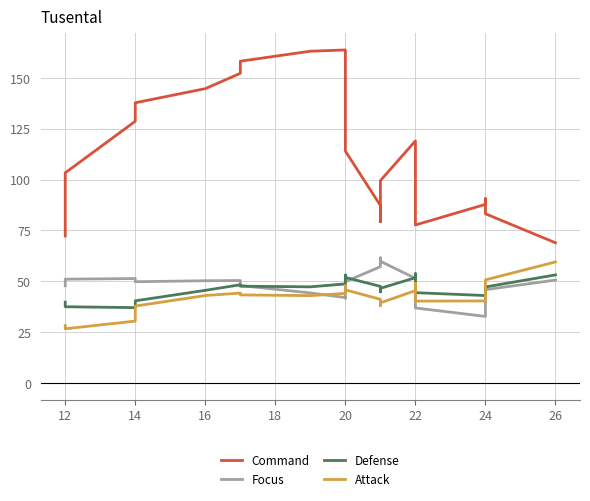

At which category does the chart reach its minimum across all series?

12